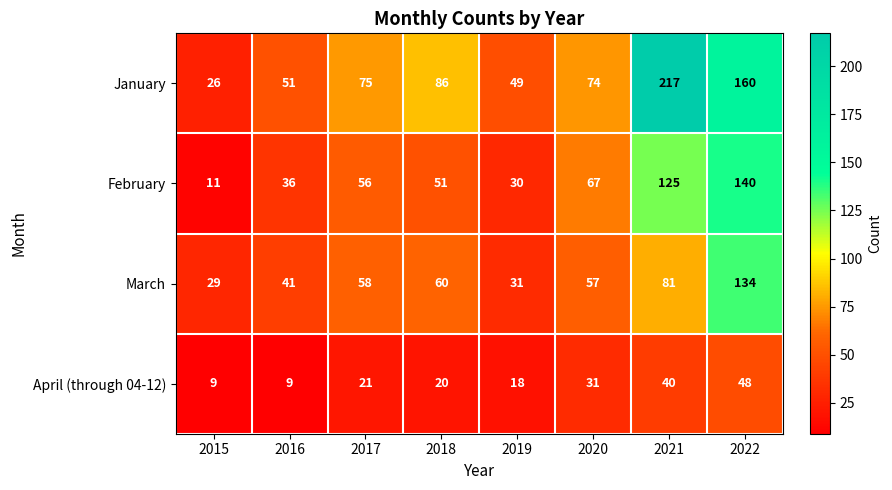

Which series has the largest total across all categories?

January